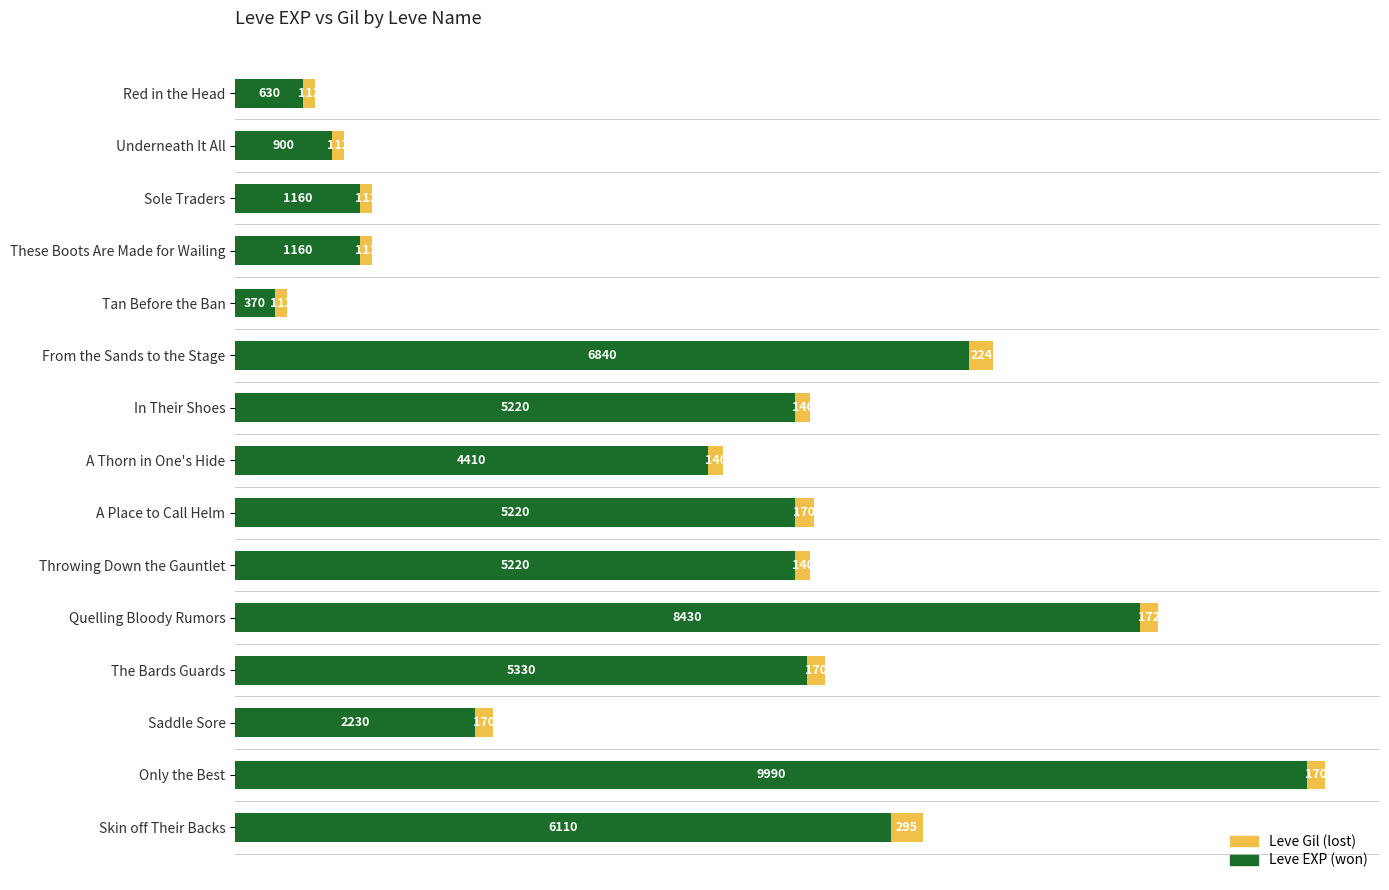

What is the average value of the Leve EXP (won) series?

4215